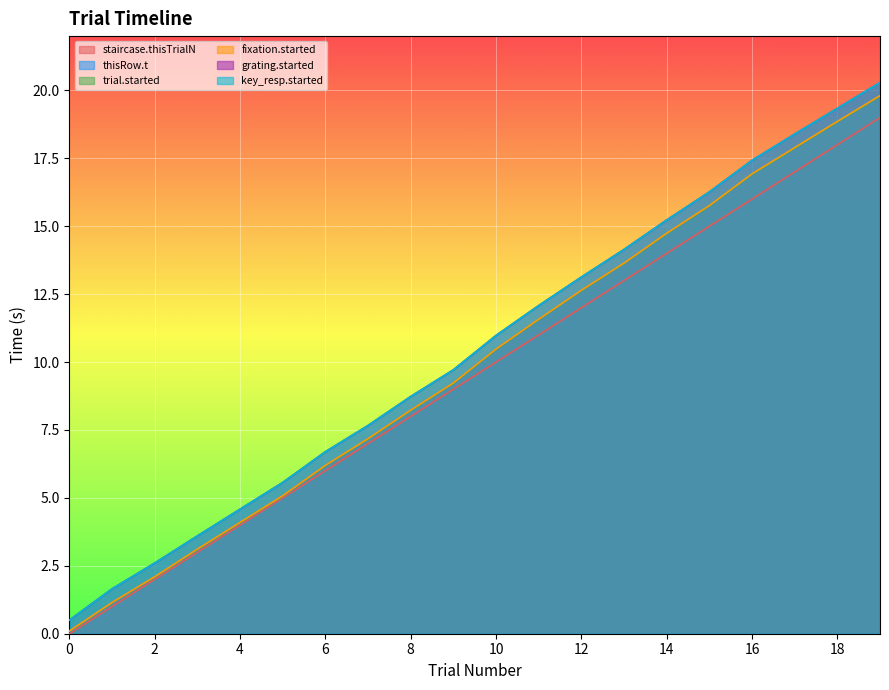

True or false: thisRow.t and staircase.thisTrialN cross at least once.

False